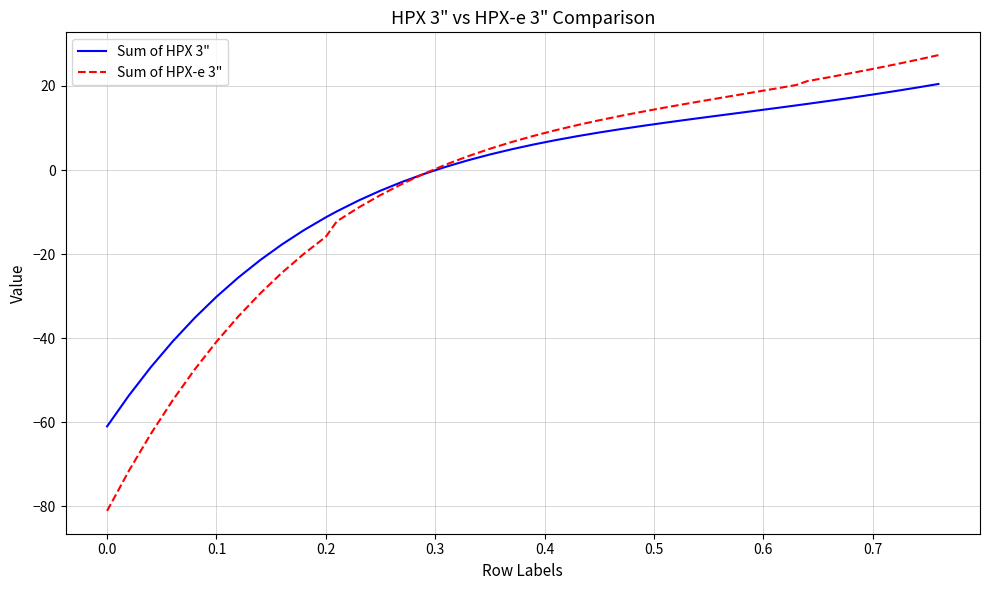

Which series has the widest spread of values?

Sum of HPX-e 3"